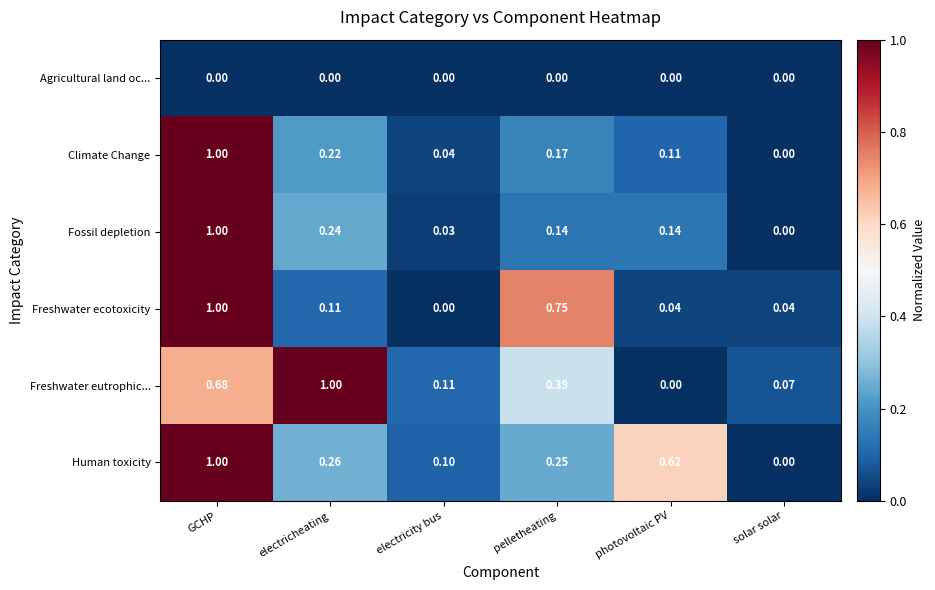

Rank the series at pelletheating from lowest to highest value.

Agricultural land oc..., Fossil depletion, Climate Change, Human toxicity, Freshwater eutrophic..., Freshwater ecotoxicity